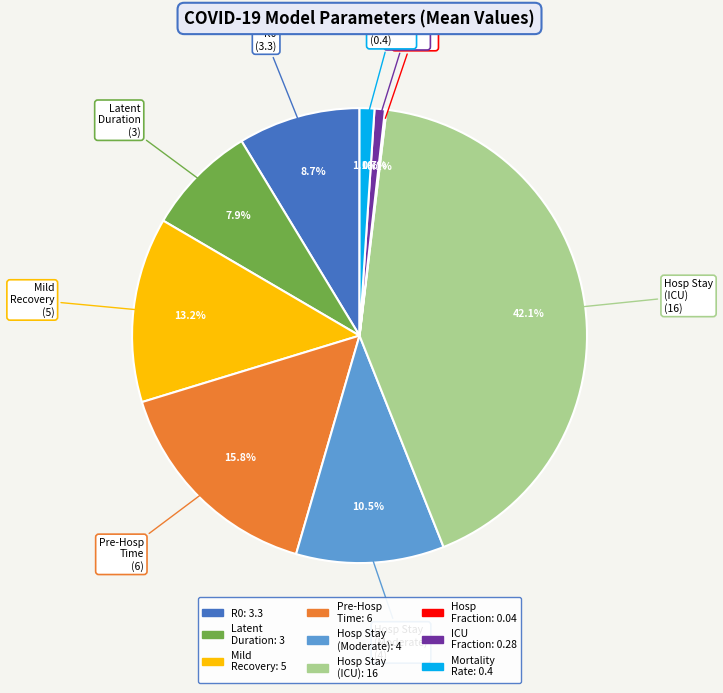

Which has a higher value, Hosp Stay (Moderate) or Pre-Hosp Time?

Pre-Hosp Time